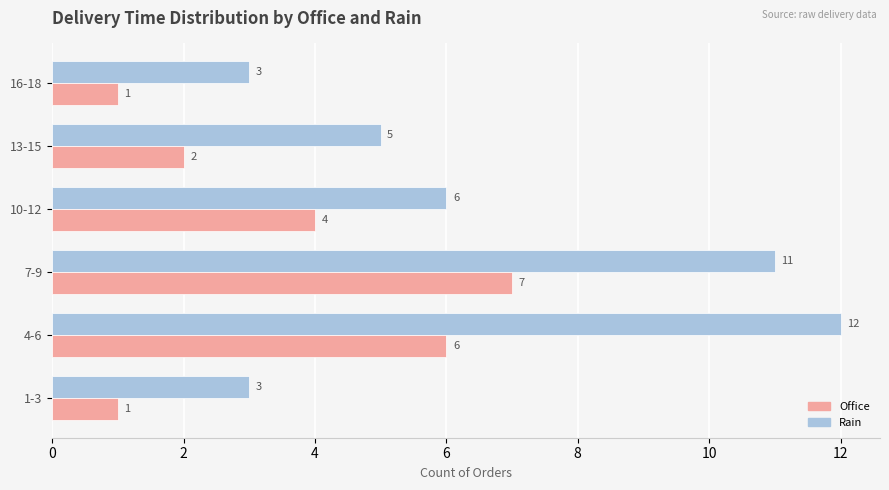

Rank the series by their average value, from lowest to highest.

Office, Rain